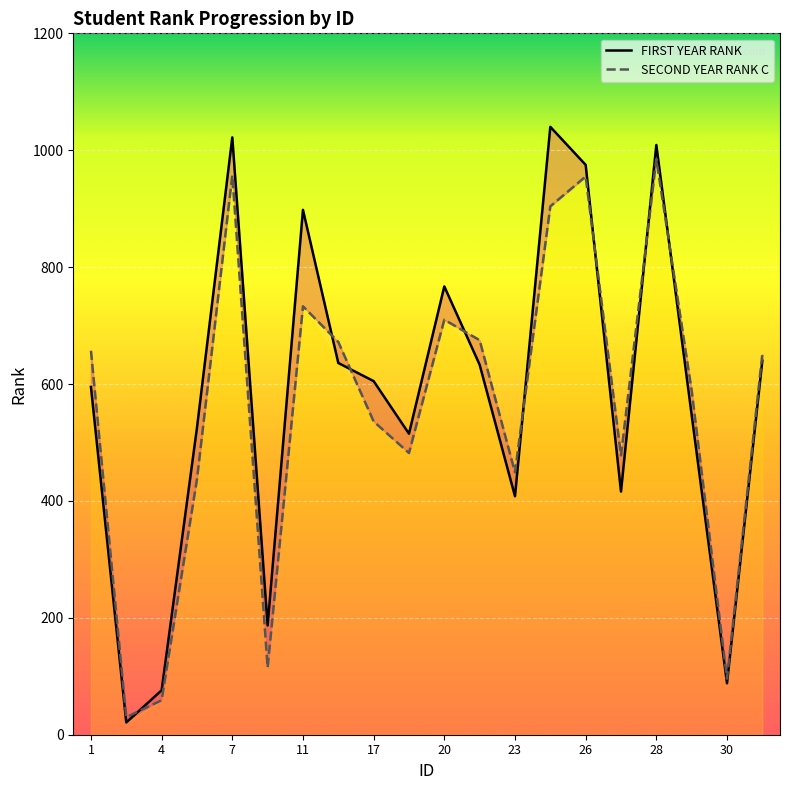

What is the sum of all SECOND YEAR RANK C values?

11170